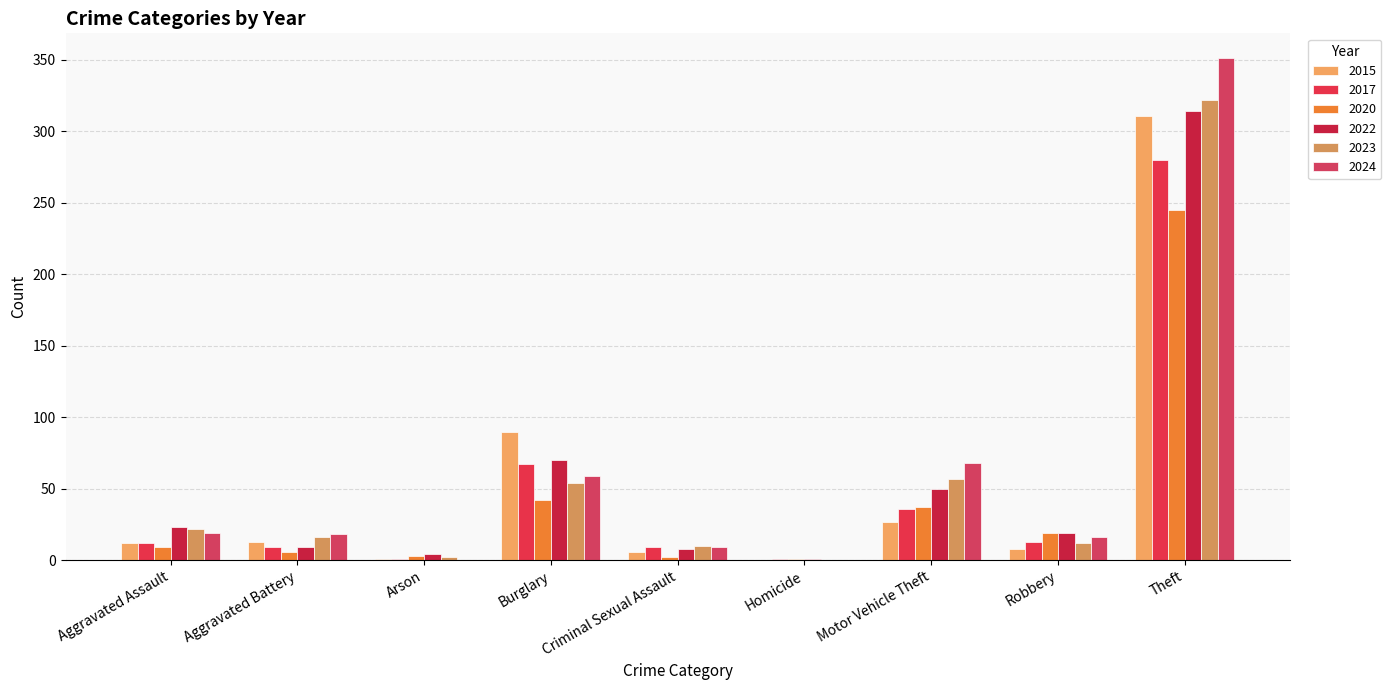

At how many categories does at least one series exceed 127?

1